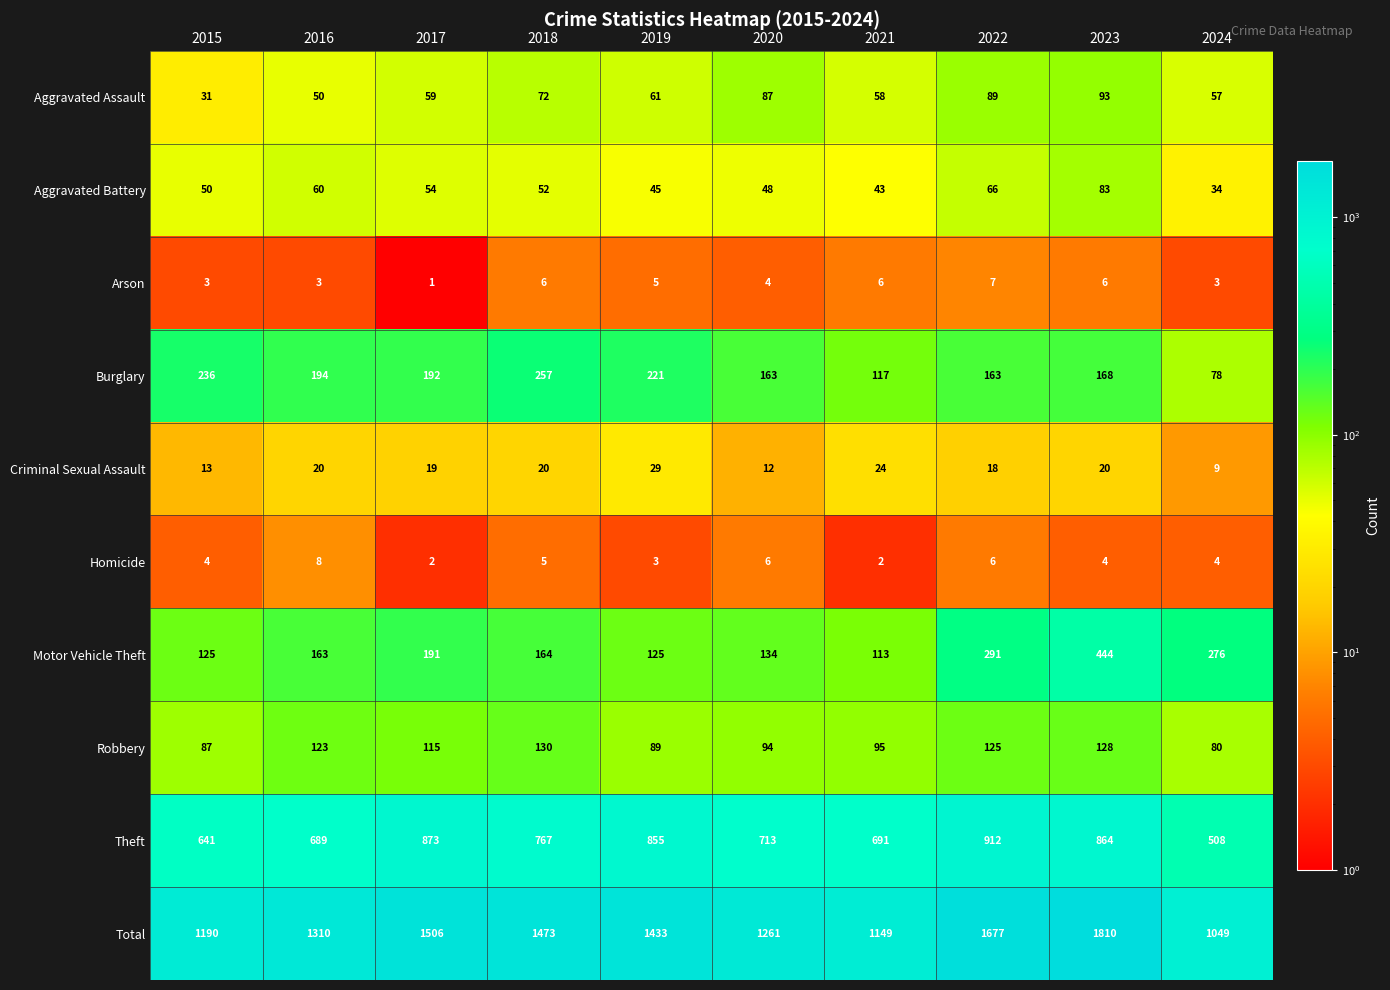

Which series has the widest spread of values?

Total